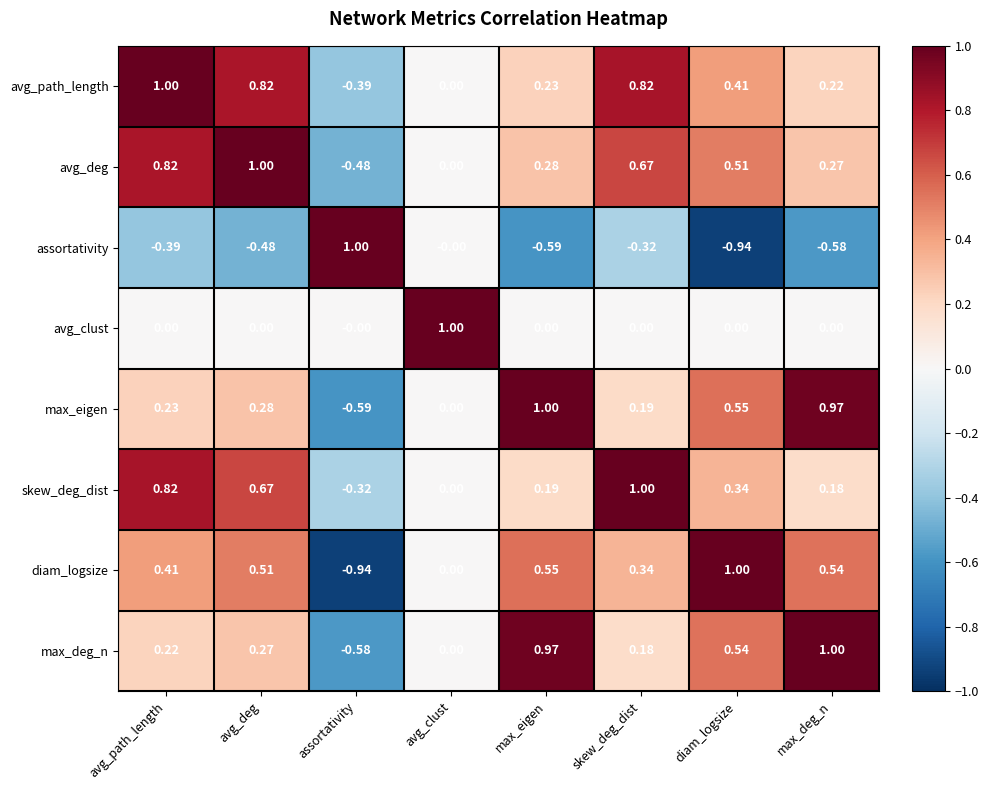

Rank the series at max_deg_n from lowest to highest value.

assortativity, avg_clust, skew_deg_dist, avg_path_length, avg_deg, diam_logsize, max_eigen, max_deg_n